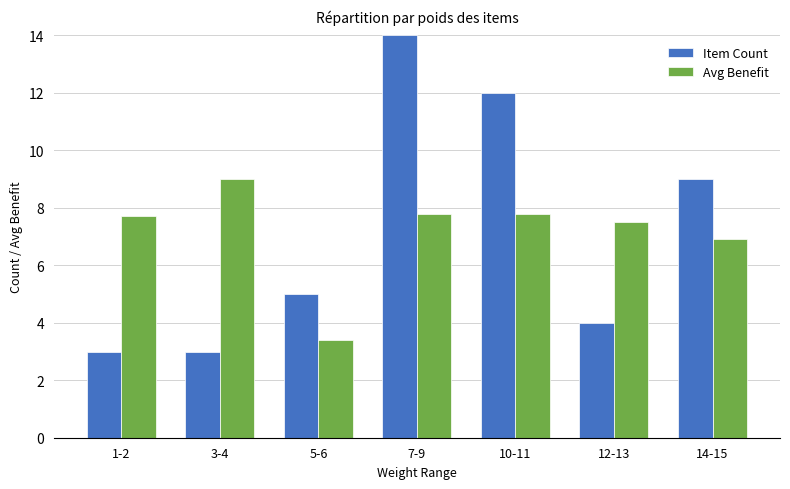

How many categories are shown in the chart?

7